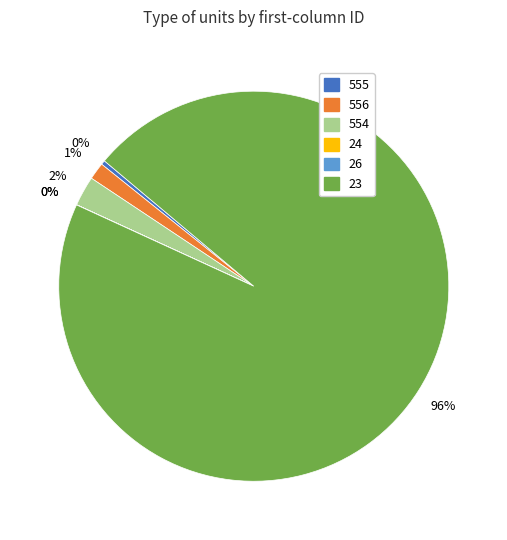

Is the sum of 554 and 23 greater than half?

Yes